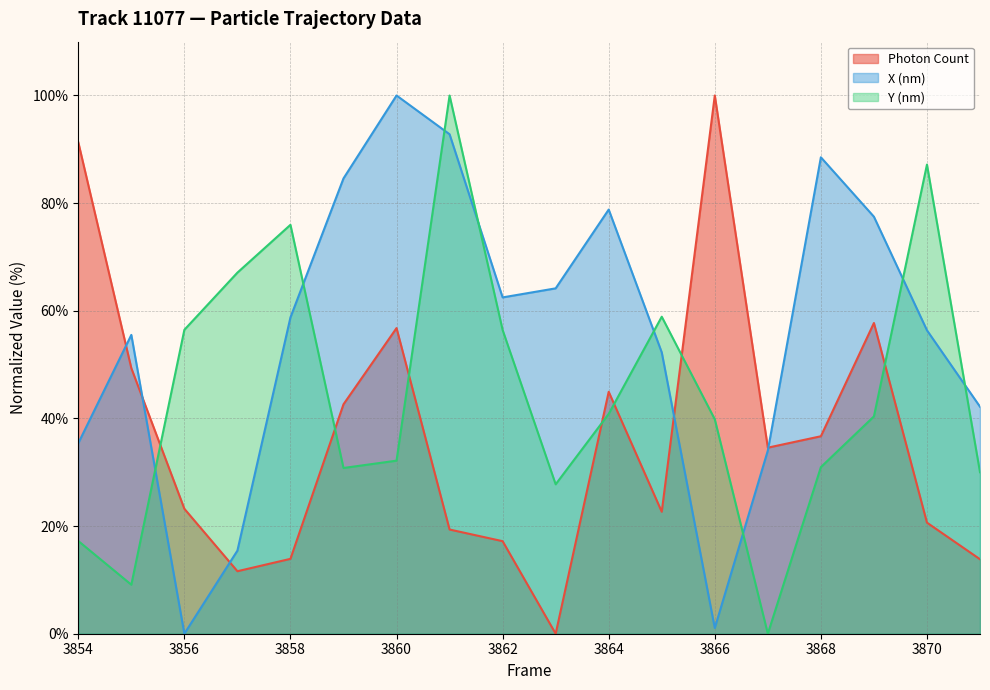

Rank the categories by Photon Count value from highest to lowest.

3866, 3854, 3869, 3860, 3855, 3864, 3859, 3868, 3867, 3856, 3865, 3870, 3861, 3862, 3858, 3871, 3857, 3863